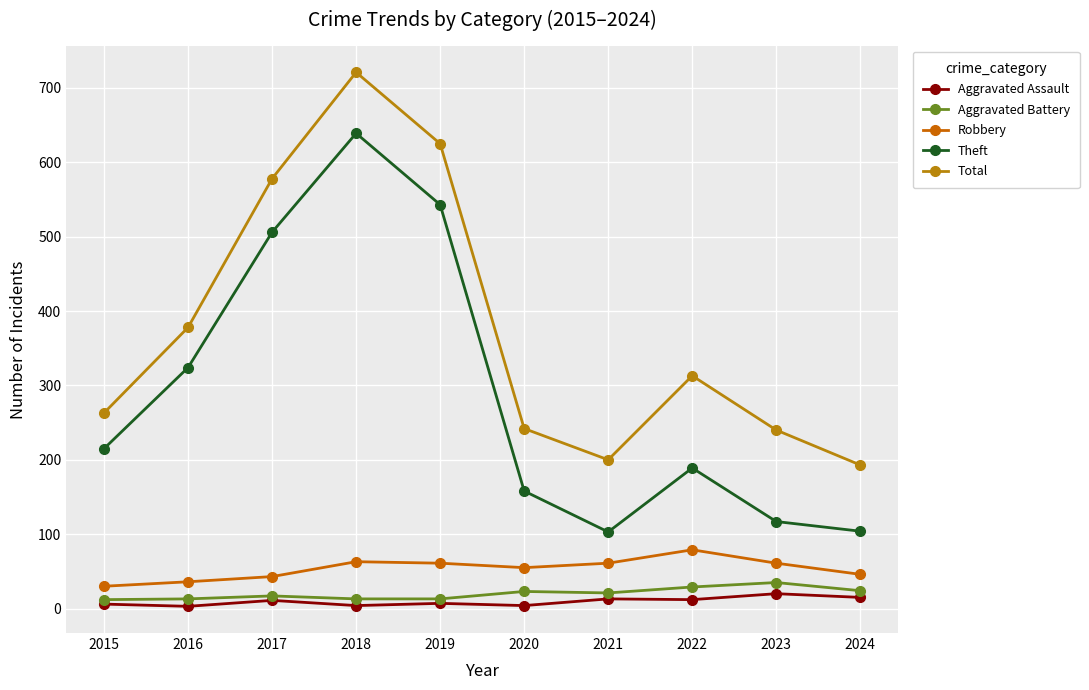

Is it true that Total equals 242 at 2020?

True